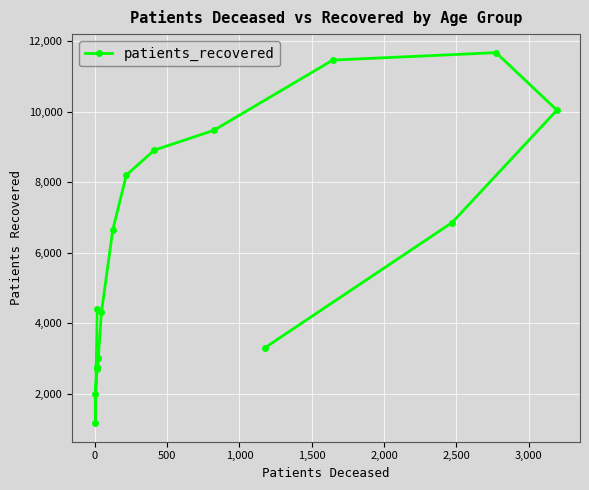

What is the difference between the maximum and minimum values?

10508